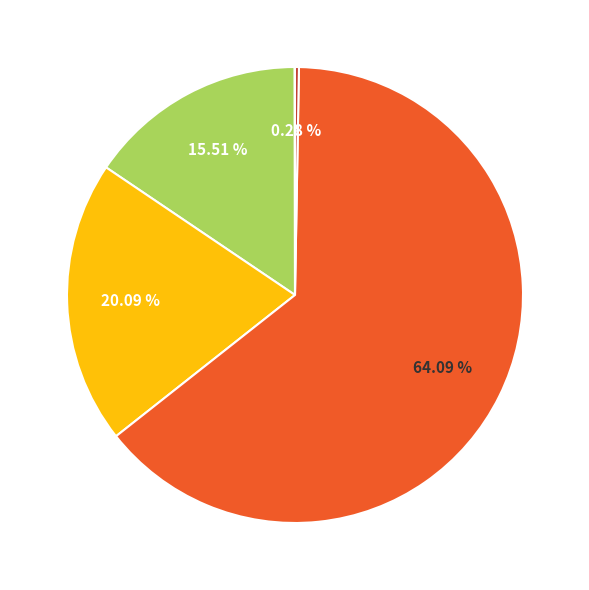

Is there a majority slice in this chart?

Yes